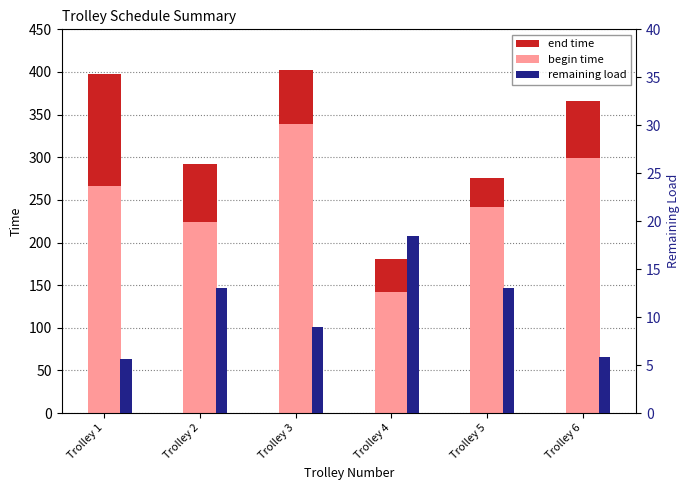

Rank the series at Trolley 2 from highest to lowest value.

end time, begin time, remaining load